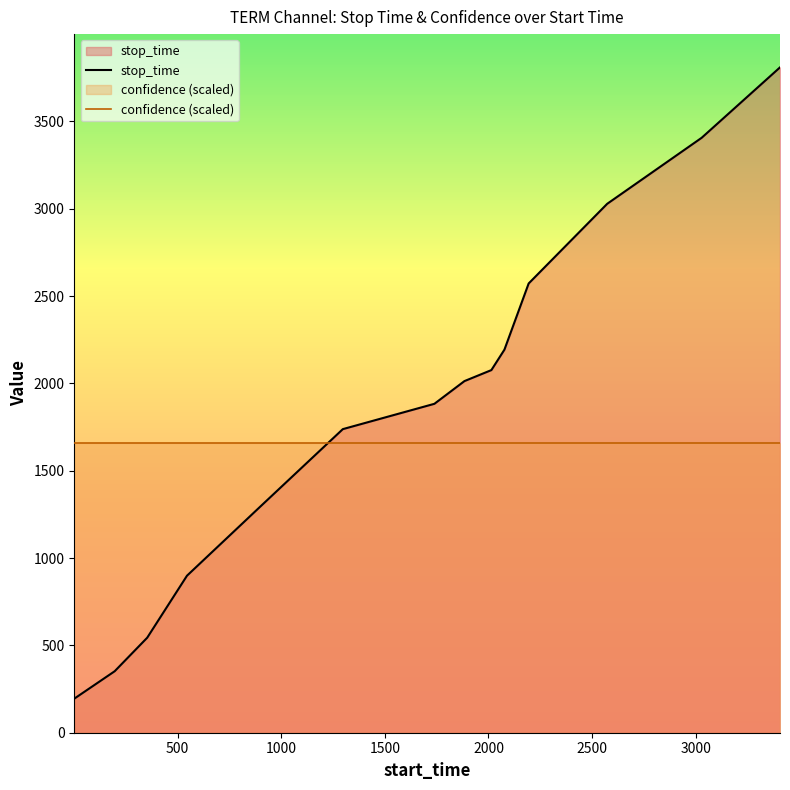

Which series has the largest total across all categories?

stop_time